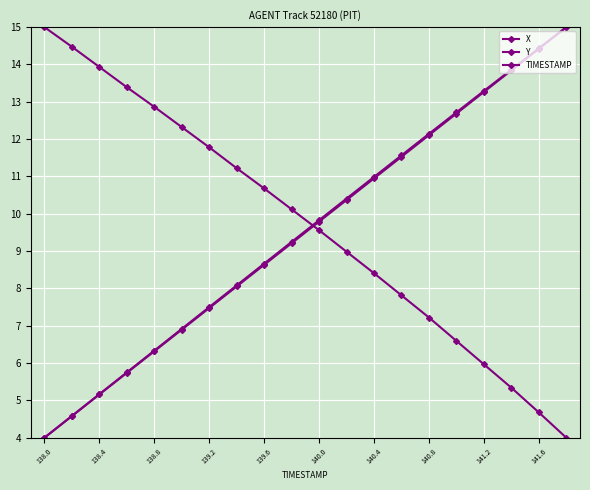

How many lines are shown in the chart?

3